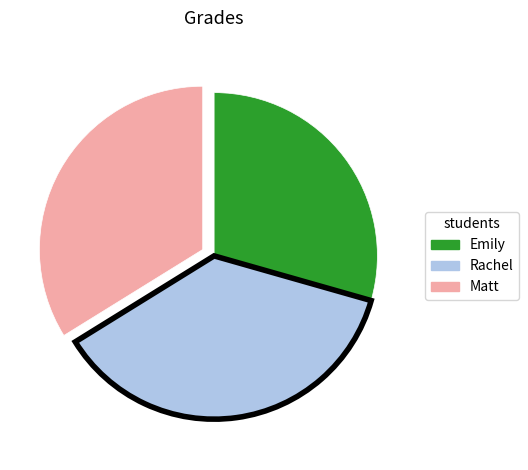

Rank the categories by value from lowest to highest.

Emily, Matt, Rachel